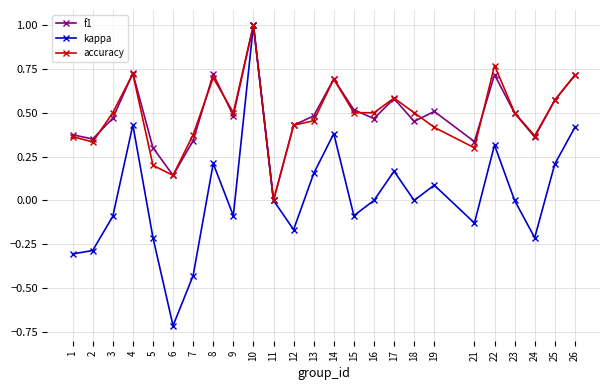

At which category is the sum across all series the highest?

10